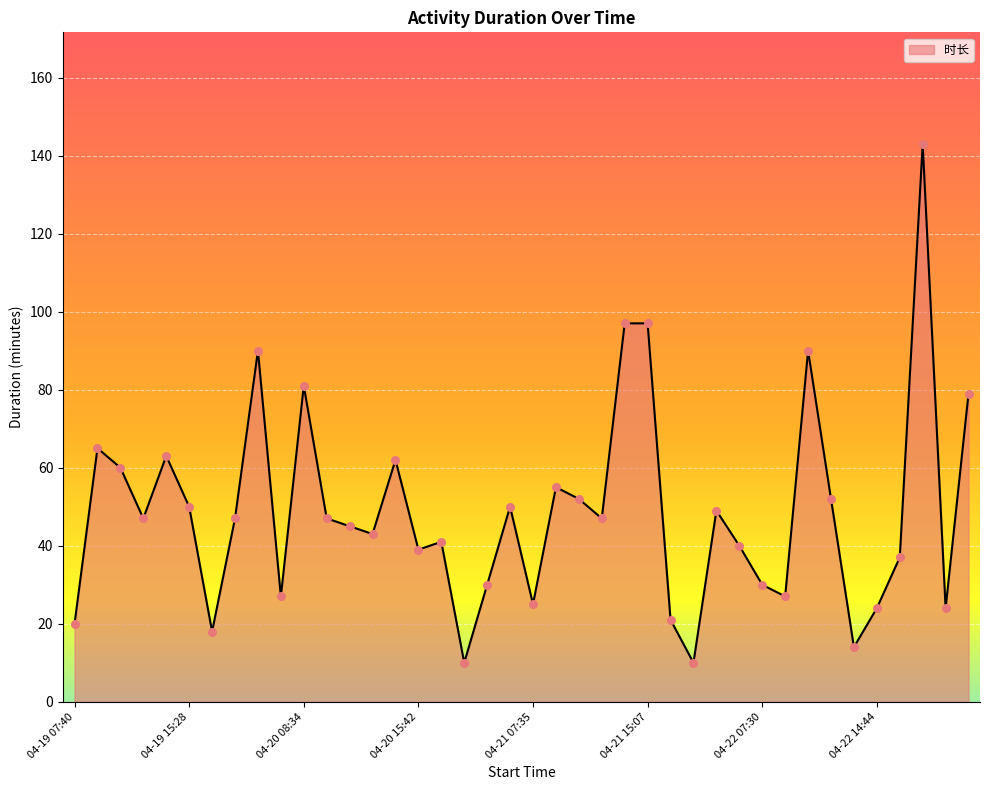

What is the greatest value displayed?

143